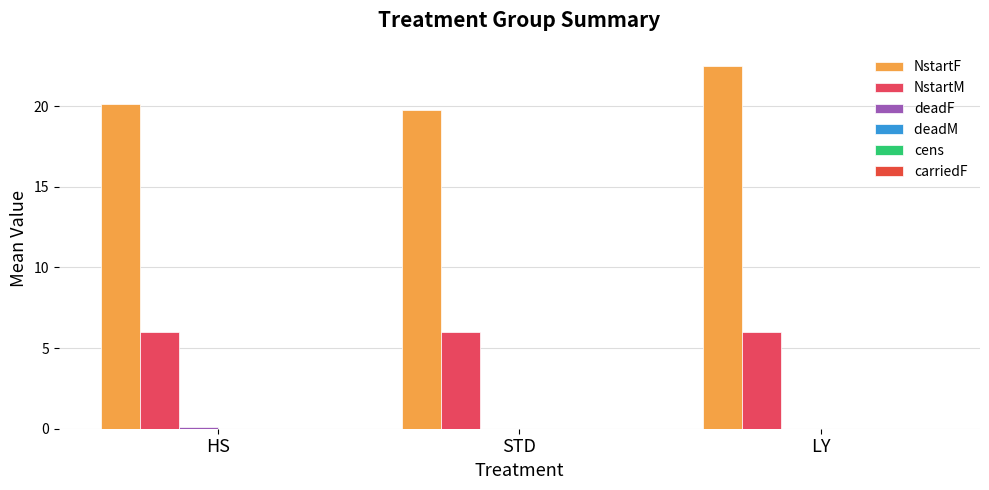

Reading left to right, transcribe all the data shown in this chart.

NstartF: 20.1	19.8	22.5
NstartM: 6.0	6.0	6.0
deadF: 0.1	0.0	0.0
deadM : 0.0	0.0	0.0
cens: 0.0	0.0	0.0
carriedF: 0.0	0.0	0.0